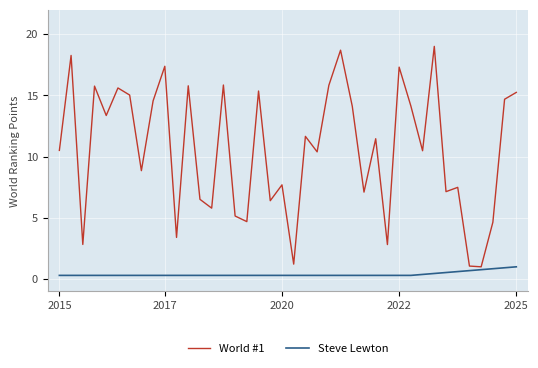

Which series has the largest range (max minus min)?

World #1